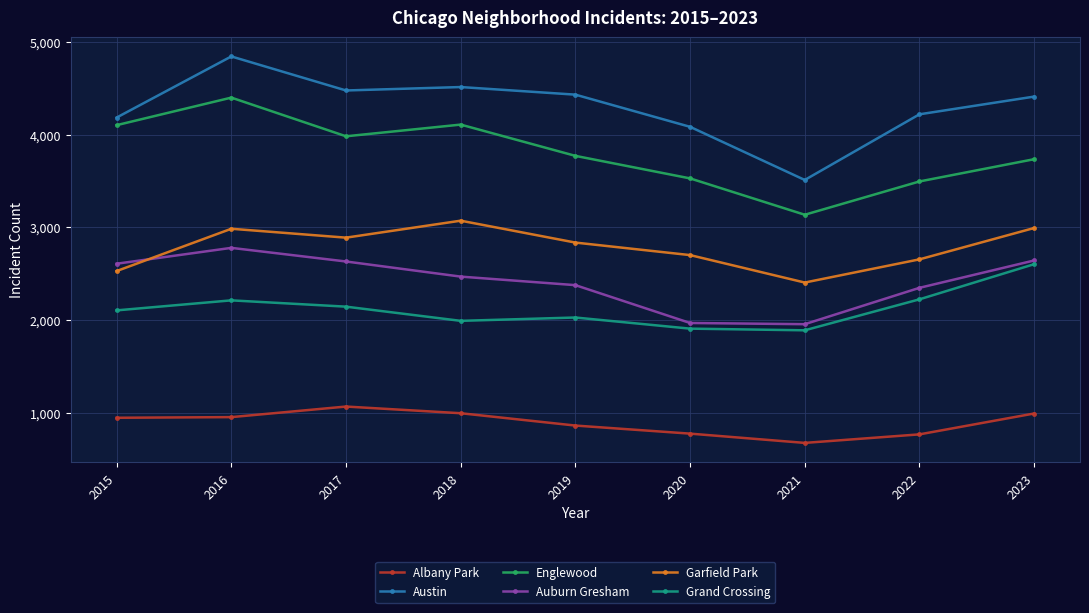

At which category is the sum across all series the highest?

2016